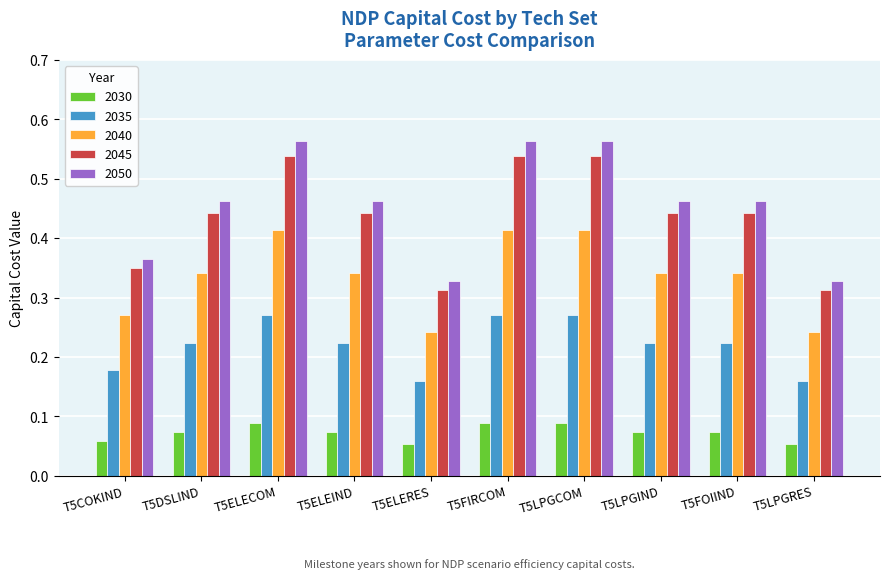

Is the value of 2030 at T5LPGRES greater than the value of 2050 at T5FOIIND?

No